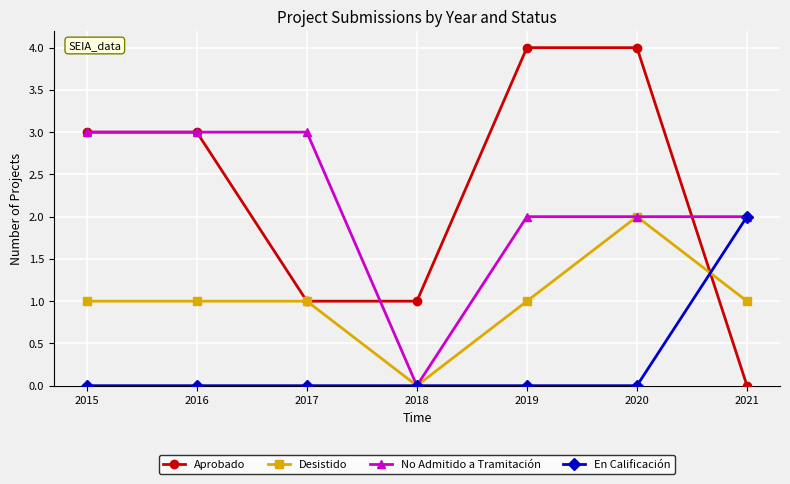

The value of No Admitido a Tramitación at 2020 is 2. True or false?

True